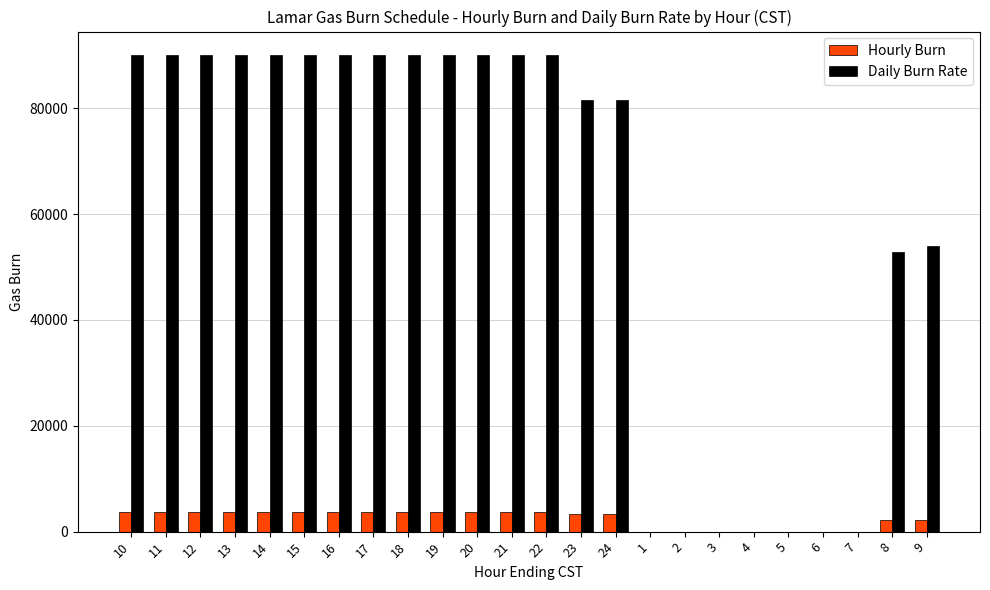

Which series has the largest total across all categories?

Daily Burn Rate